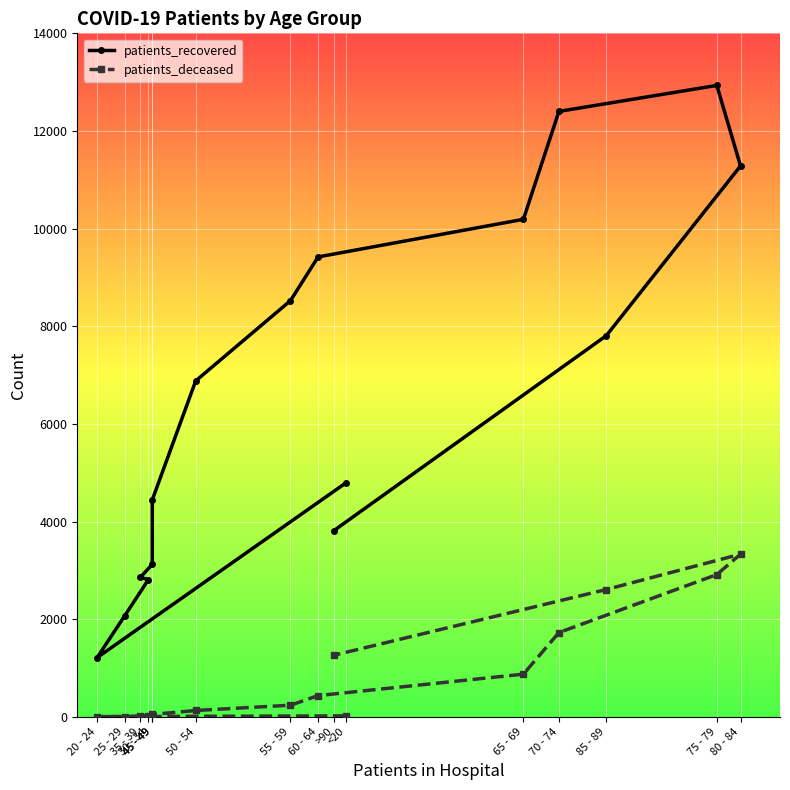

Which series changed the most between 35 - 39 and 45 - 49?

patients_recovered